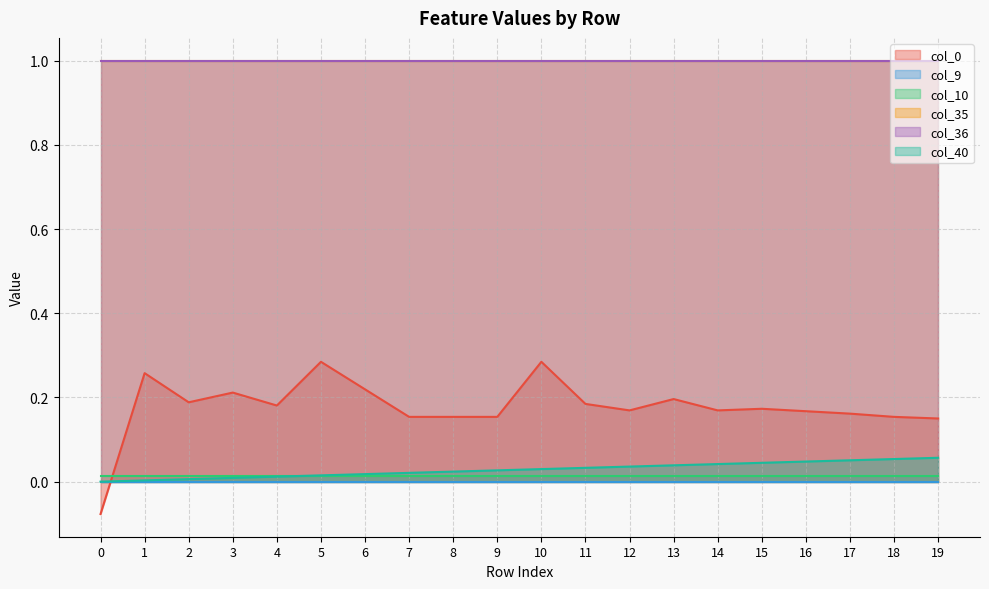

True or false: col_36 and col_10 intersect in this chart.

False